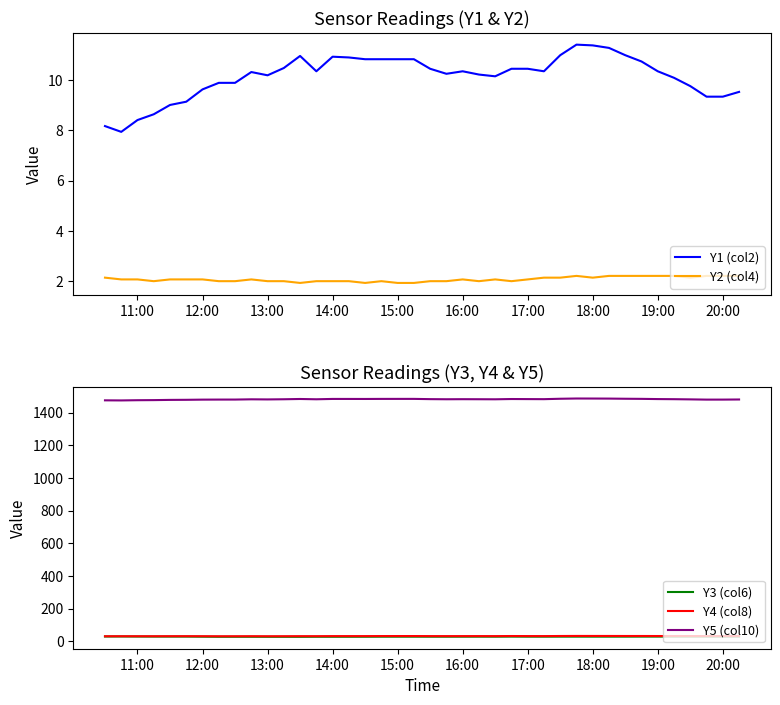

True or false: Y1 (col2) and Y2 (col4) intersect in this chart.

False